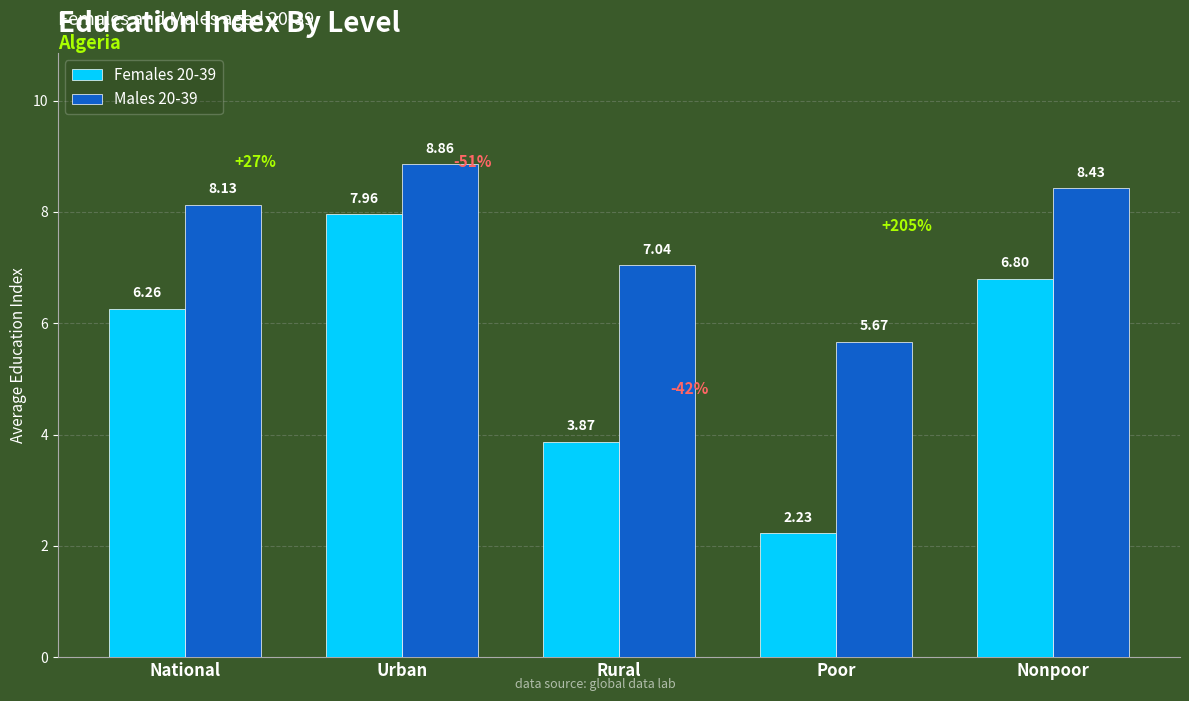

Rank the series at National from lowest to highest value.

Females 20-39, Males 20-39